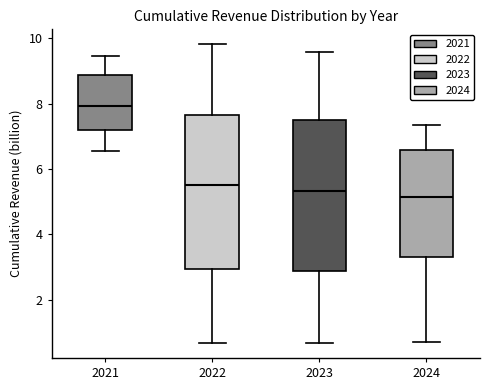

Where does the lower whisker of the box at x = 2024 end on the y-axis? The values are not printed on the chart, so give them approximately, as read against the axis.

0.6